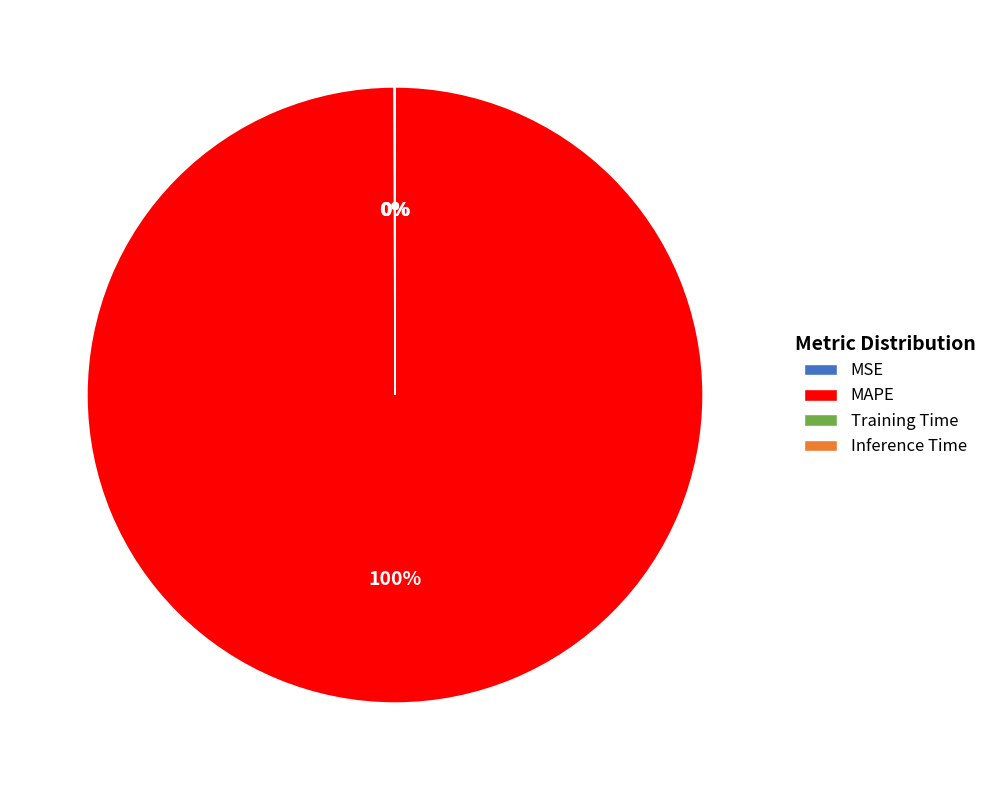

To the nearest percent, what is the average slice percentage?

25%